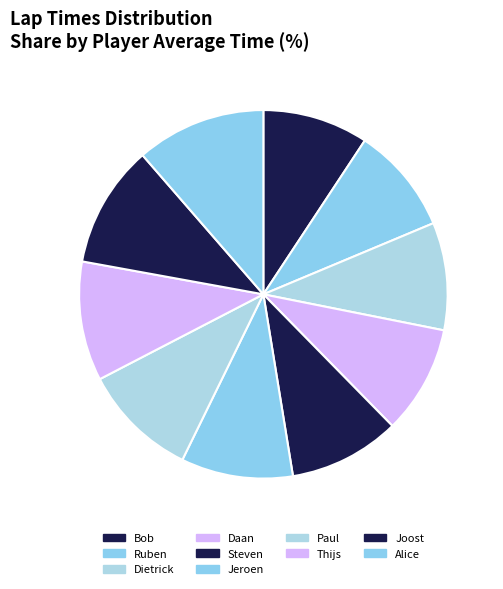

How many segments does this pie chart have?

10